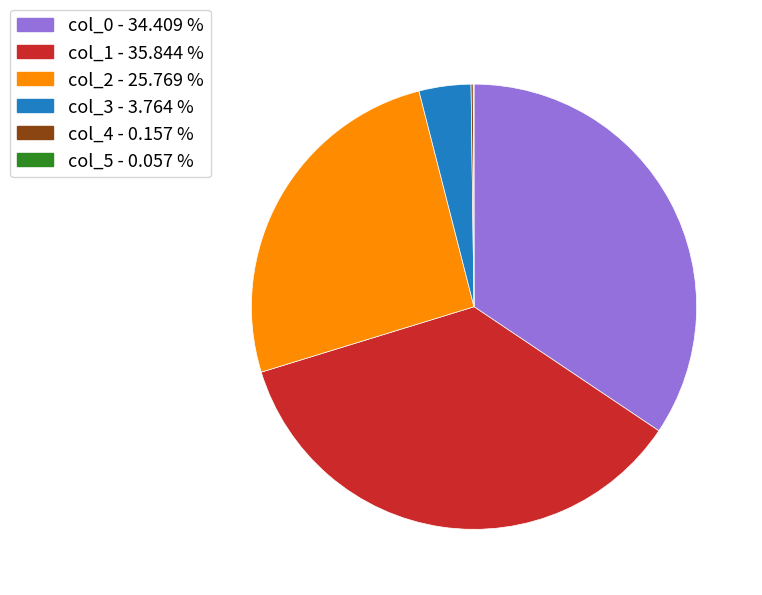

Is there a majority slice in this chart?

No